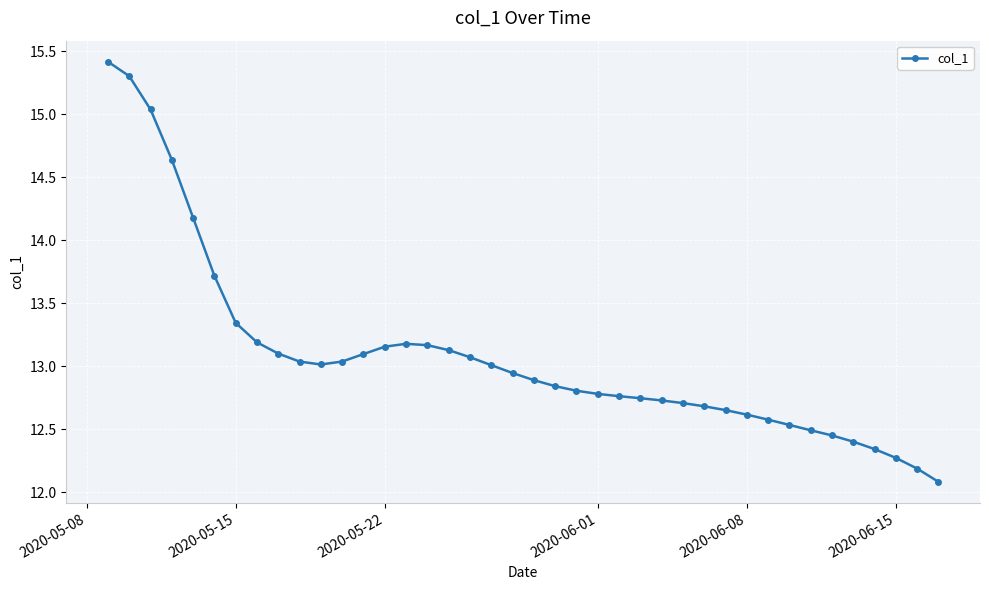

What is the greatest value displayed?

15.4